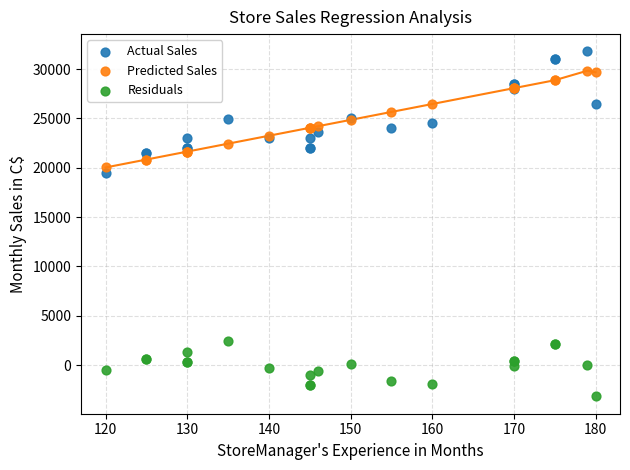

Which series reaches the maximum Y coordinate?

Actual Sales